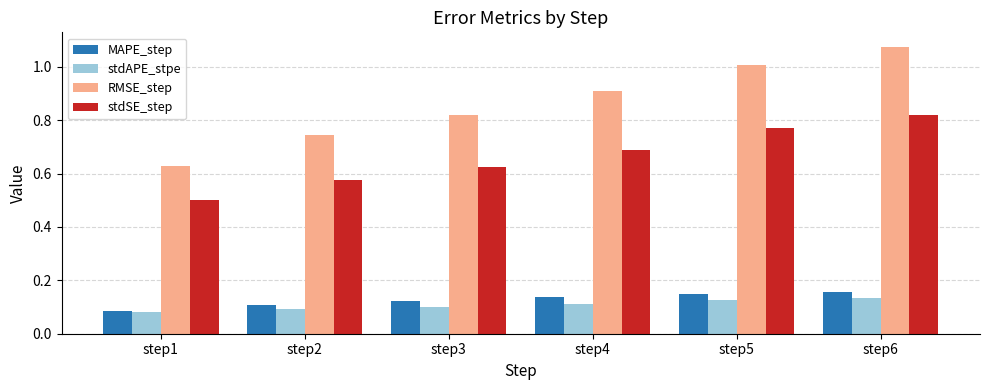

What is the difference between the highest and lowest values at step1?

0.5